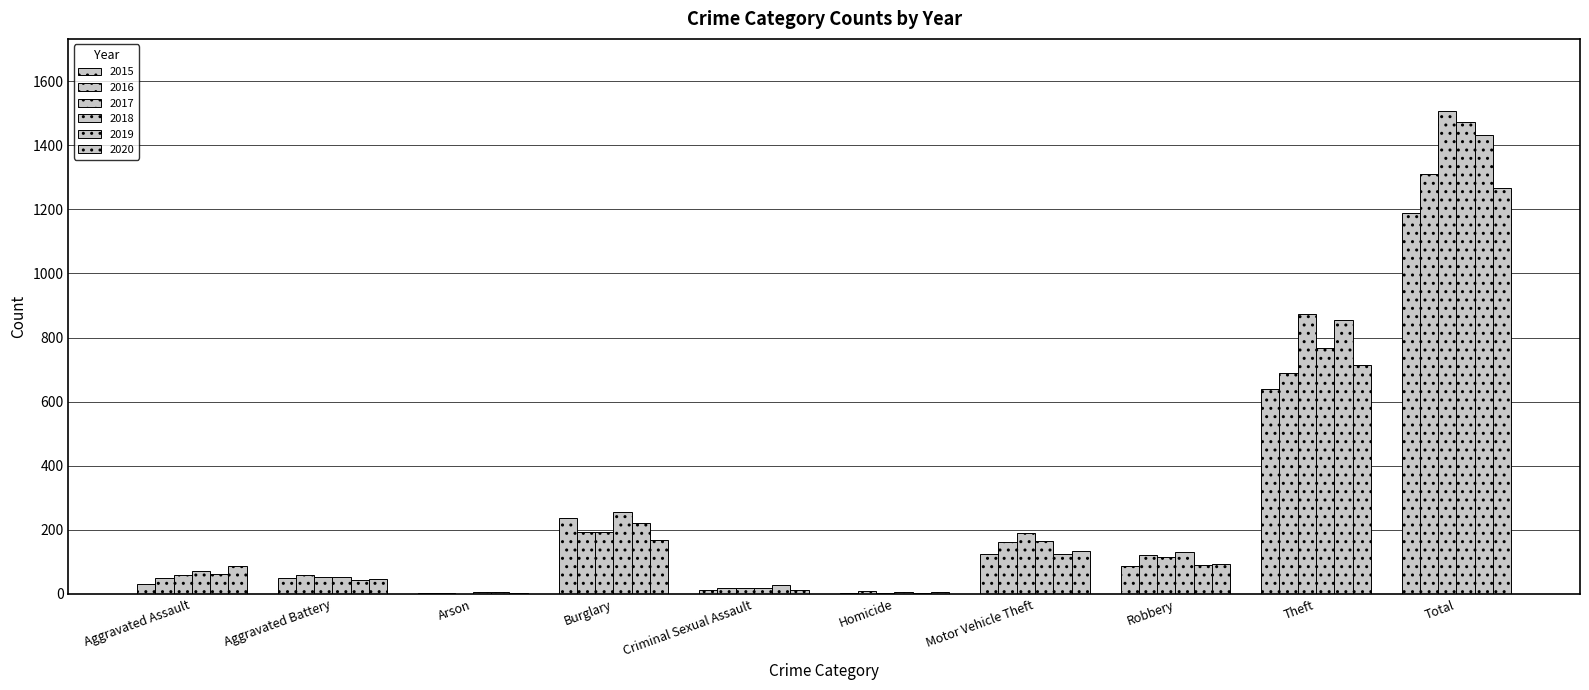

At which category is the sum across all series the highest?

Total